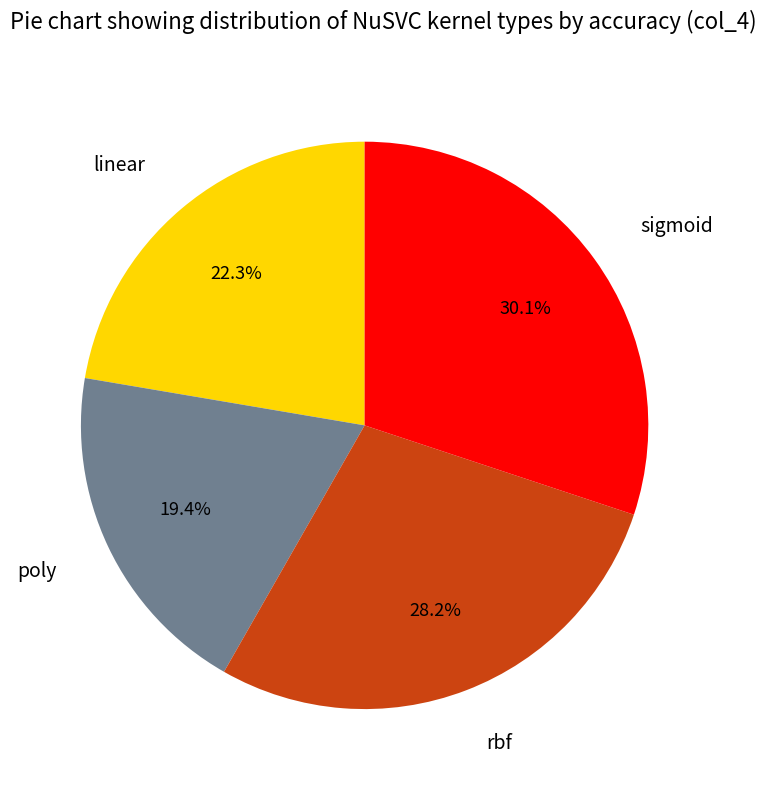

Rank the categories by value from highest to lowest.

sigmoid, rbf, linear, poly